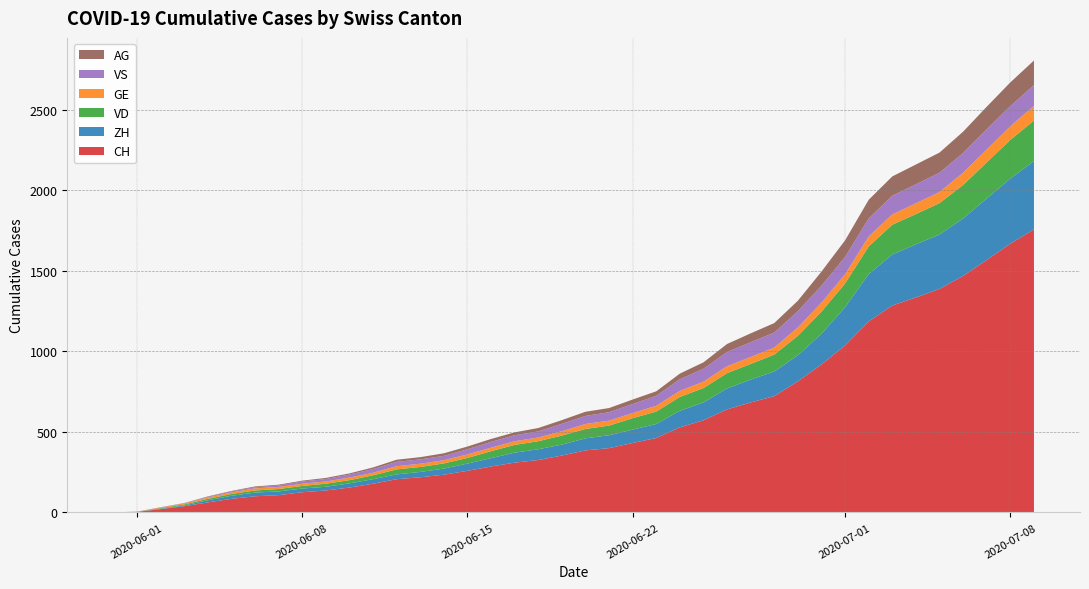

Reading left to right, transcribe all the data shown in this chart.

CH: 2020-05-31=0	2020-06-01=3	2020-06-02=20	2020-06-03=38	2020-06-04=62	2020-06-05=84	2020-06-06=100	2020-06-07=107	2020-06-08=125	2020-06-09=136	2020-06-10=154	2020-06-11=178	2020-06-12=206	2020-06-13=218	2020-06-14=234	2020-06-15=258	2020-06-16=285	2020-06-17=309	2020-06-18=325	2020-06-19=353	2020-06-20=385	2020-06-21=399	2020-06-22=431	2020-06-23=462	2020-06-24=528	2020-06-25=572	2020-06-26=640	2020-06-27=683	2020-06-28=722	2020-06-29=814	2020-06-30=919	2020-07-01=1037	2020-07-02=1186	2020-07-03=1285	2020-07-04=1335	2020-07-05=1388	2020-07-06=1469	2020-07-07=1568	2020-07-08=1669	2020-07-09=1758
ZH: 2020-05-31=0	2020-06-01=0	2020-06-02=2	2020-06-03=5	2020-06-04=13	2020-06-05=19	2020-06-06=23	2020-06-07=23	2020-06-08=23	2020-06-09=23	2020-06-10=26	2020-06-11=28	2020-06-12=30	2020-06-13=33	2020-06-14=38	2020-06-15=45	2020-06-16=52	2020-06-17=62	2020-06-18=67	2020-06-19=68	2020-06-20=75	2020-06-21=80	2020-06-22=83	2020-06-23=87	2020-06-24=103	2020-06-25=111	2020-06-26=130	2020-06-27=142	2020-06-28=153	2020-06-29=162	2020-06-30=190	2020-07-01=238	2020-07-02=294	2020-07-03=317	2020-07-04=330	2020-07-05=338	2020-07-06=357	2020-07-07=382	2020-07-08=405	2020-07-09=424
VD: 2020-05-31=0	2020-06-01=0	2020-06-02=4	2020-06-03=6	2020-06-04=9	2020-06-05=11	2020-06-06=13	2020-06-07=15	2020-06-08=16	2020-06-09=19	2020-06-10=20	2020-06-11=24	2020-06-12=31	2020-06-13=31	2020-06-14=32	2020-06-15=35	2020-06-16=43	2020-06-17=48	2020-06-18=50	2020-06-19=56	2020-06-20=58	2020-06-21=60	2020-06-22=71	2020-06-23=77	2020-06-24=86	2020-06-25=89	2020-06-26=95	2020-06-27=97	2020-06-28=105	2020-06-29=121	2020-06-30=138	2020-07-01=147	2020-07-02=172	2020-07-03=185	2020-07-04=188	2020-07-05=195	2020-07-06=208	2020-07-07=224	2020-07-08=240	2020-07-09=252
GE: 2020-05-31=0	2020-06-01=1	2020-06-02=4	2020-06-03=6	2020-06-04=8	2020-06-05=10	2020-06-06=13	2020-06-07=13	2020-06-08=14	2020-06-09=14	2020-06-10=16	2020-06-11=16	2020-06-12=20	2020-06-13=20	2020-06-14=20	2020-06-15=22	2020-06-16=22	2020-06-17=23	2020-06-18=23	2020-06-19=27	2020-06-20=31	2020-06-21=31	2020-06-22=32	2020-06-23=36	2020-06-24=38	2020-06-25=40	2020-06-26=43	2020-06-27=43	2020-06-28=44	2020-06-29=52	2020-06-30=56	2020-07-01=57	2020-07-02=62	2020-07-03=64	2020-07-04=67	2020-07-05=69	2020-07-06=76	2020-07-07=80	2020-07-08=84	2020-07-09=92
VS: 2020-05-31=0	2020-06-01=1	2020-06-02=2	2020-06-03=2	2020-06-04=4	2020-06-05=6	2020-06-06=7	2020-06-07=9	2020-06-08=14	2020-06-09=15	2020-06-10=19	2020-06-11=23	2020-06-12=27	2020-06-13=27	2020-06-14=27	2020-06-15=32	2020-06-16=36	2020-06-17=37	2020-06-18=38	2020-06-19=46	2020-06-20=50	2020-06-21=52	2020-06-22=56	2020-06-23=62	2020-06-24=72	2020-06-25=80	2020-06-26=88	2020-06-27=92	2020-06-28=93	2020-06-29=101	2020-06-30=105	2020-07-01=108	2020-07-02=112	2020-07-03=116	2020-07-04=118	2020-07-05=120	2020-07-06=123	2020-07-07=126	2020-07-08=126	2020-07-09=128
AG: 2020-05-31=0	2020-06-01=0	2020-06-02=0	2020-06-03=1	2020-06-04=3	2020-06-05=3	2020-06-06=5	2020-06-07=5	2020-06-08=5	2020-06-09=7	2020-06-10=7	2020-06-11=10	2020-06-12=13	2020-06-13=14	2020-06-14=16	2020-06-15=17	2020-06-16=18	2020-06-17=18	2020-06-18=21	2020-06-19=23	2020-06-20=26	2020-06-21=26	2020-06-22=28	2020-06-23=28	2020-06-24=35	2020-06-25=40	2020-06-26=50	2020-06-27=55	2020-06-28=59	2020-06-29=65	2020-06-30=88	2020-07-01=103	2020-07-02=116	2020-07-03=120	2020-07-04=123	2020-07-05=125	2020-07-06=132	2020-07-07=140	2020-07-08=147	2020-07-09=153